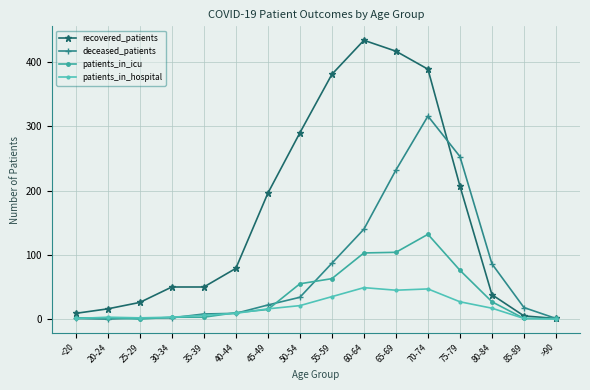

Reading left to right, list all the values displayed in this chart.

recovered_patients: <20=9	20-24=16	25-29=26	30-34=50	35-39=50	40-44=79	45-49=196	50-54=290	55-59=381	60-64=434	65-69=417	70-74=389	75-79=207	80-84=38	85-89=5	>90=1
deceased_patients: <20=1	20-24=0	25-29=2	30-34=2	35-39=8	40-44=9	45-49=22	50-54=34	55-59=87	60-64=140	65-69=232	70-74=316	75-79=253	80-84=86	85-89=18	>90=1
patients_in_icu: <20=2	20-24=2	25-29=0	30-34=3	35-39=3	40-44=10	45-49=15	50-54=55	55-59=63	60-64=103	65-69=104	70-74=132	75-79=76	80-84=27	85-89=1	>90=1
patients_in_hospital: <20=1	20-24=3	25-29=2	30-34=3	35-39=6	40-44=9	45-49=16	50-54=21	55-59=35	60-64=49	65-69=45	70-74=47	75-79=27	80-84=17	85-89=1	>90=0